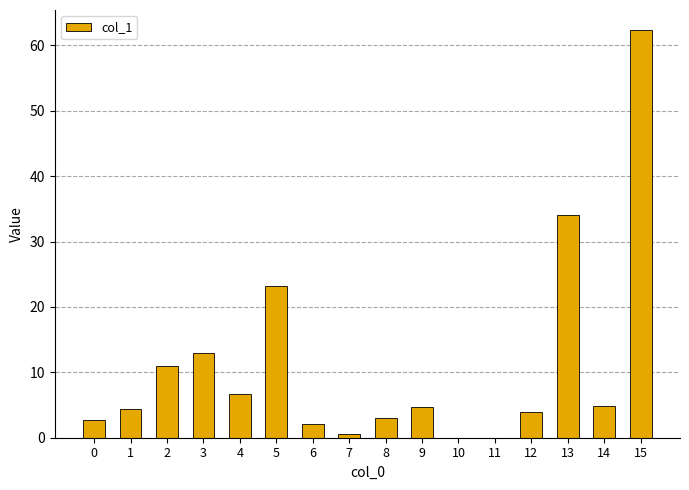

What is the greatest value displayed?

62.3